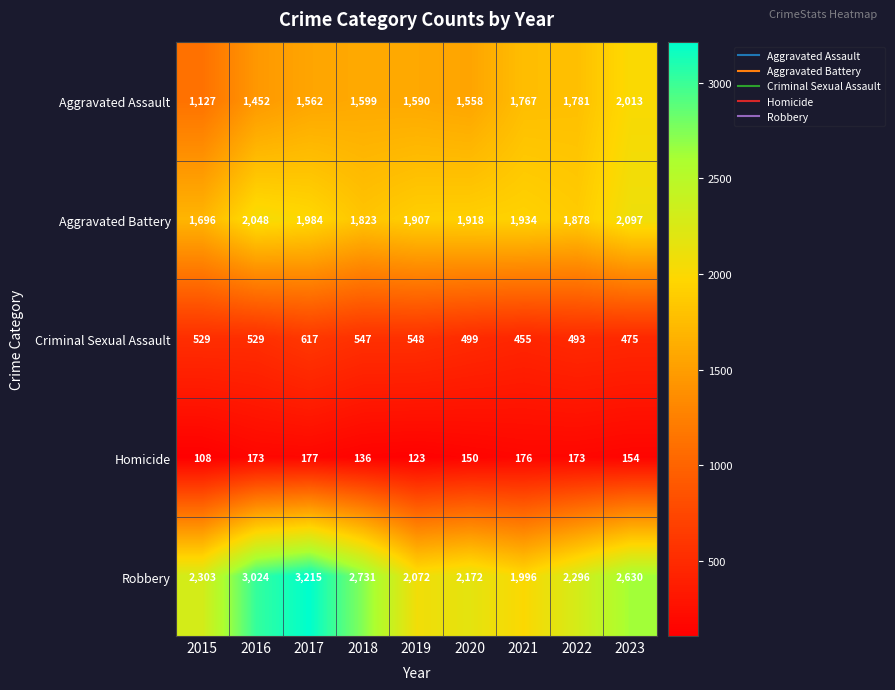

Which series has the widest spread of values?

Robbery